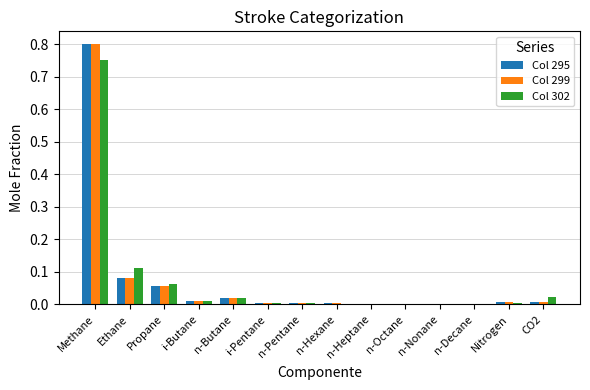

How many series are shown in this chart?

3